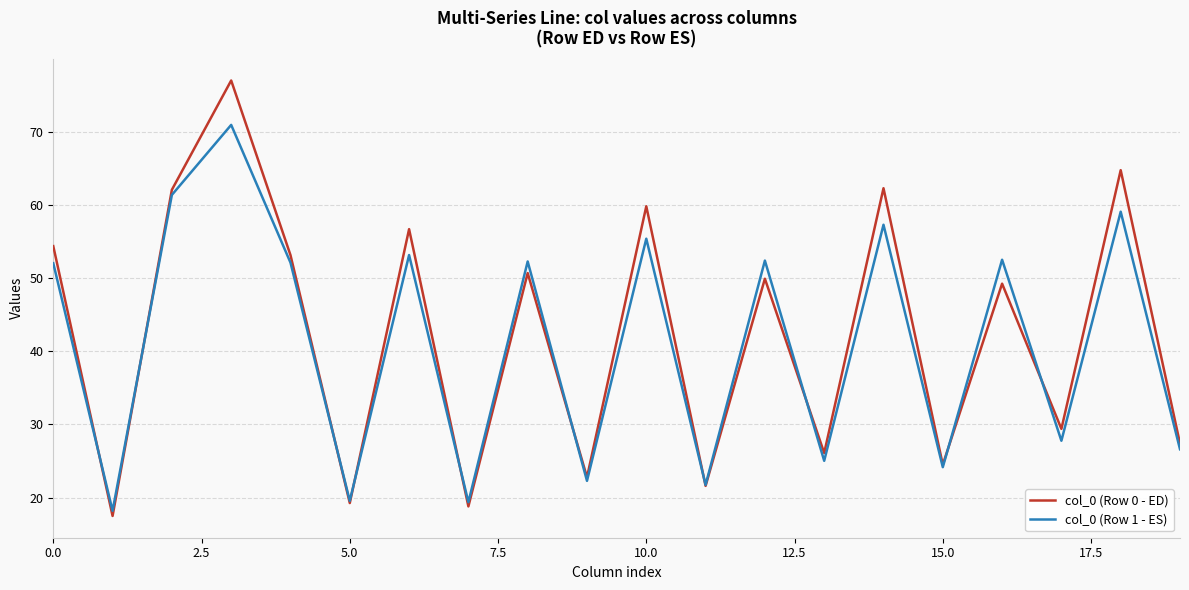

List the series in order of their peak value, lowest first.

col_0 (Row 1 - ES), col_0 (Row 0 - ED)